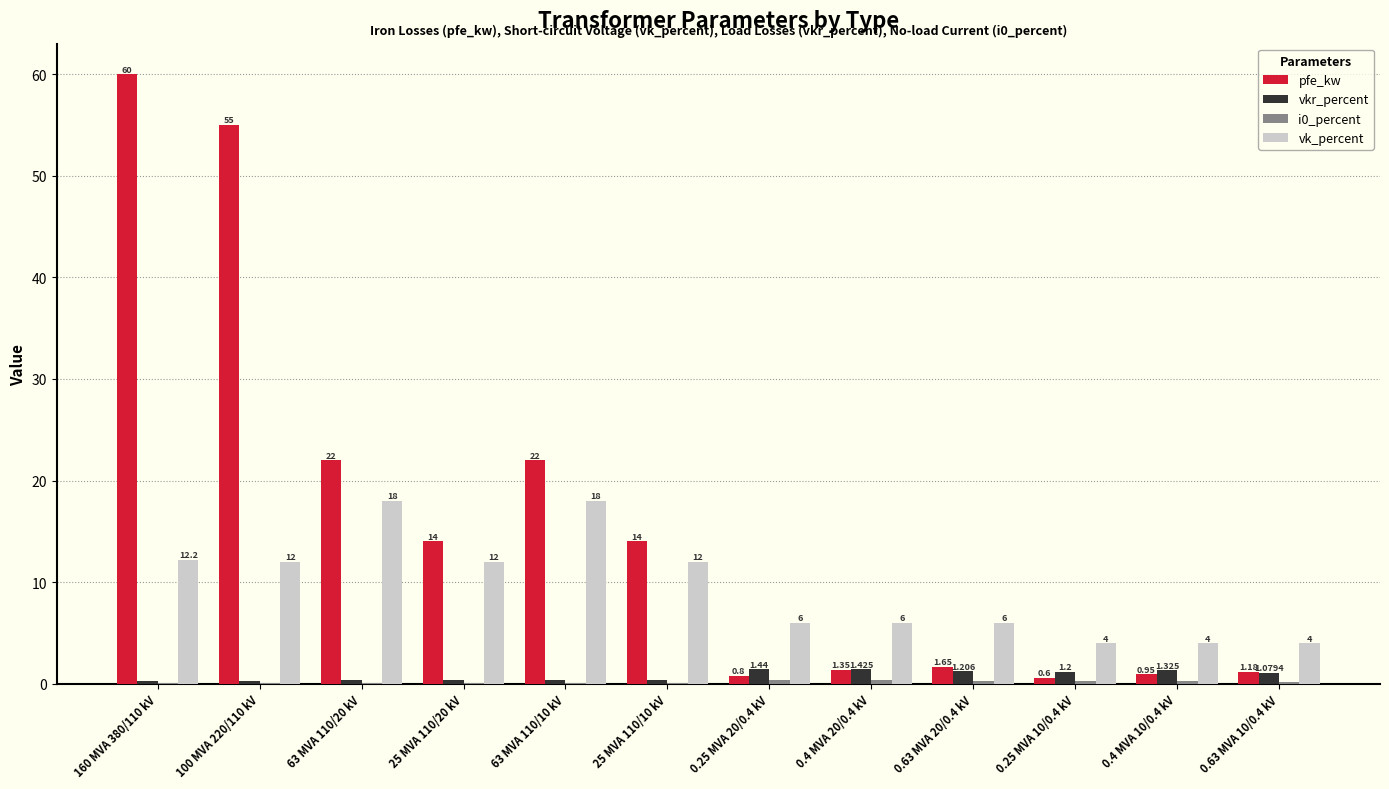

Which series has the largest total across all categories?

pfe_kw